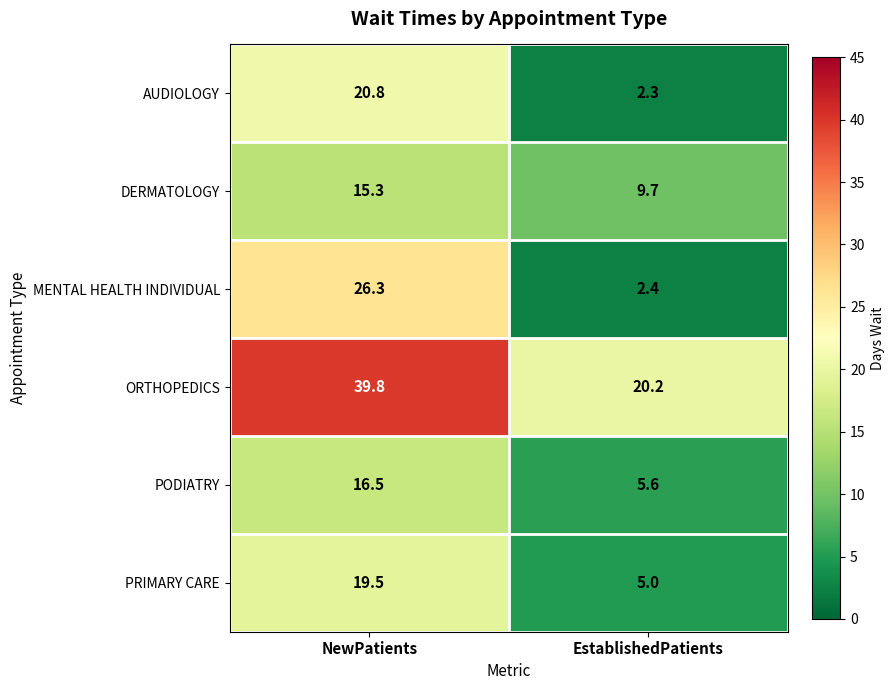

What is the sum of all AUDIOLOGY values?

23.1